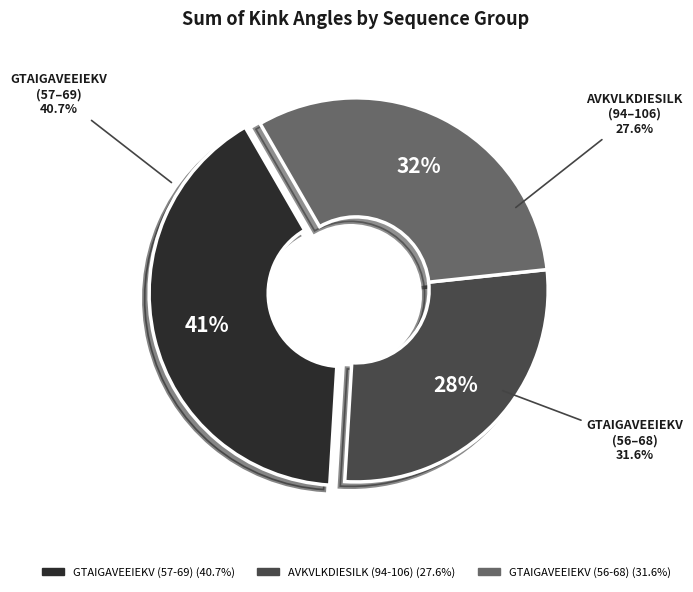

True or false: 4rrfD accounts for 26% of the total.

False